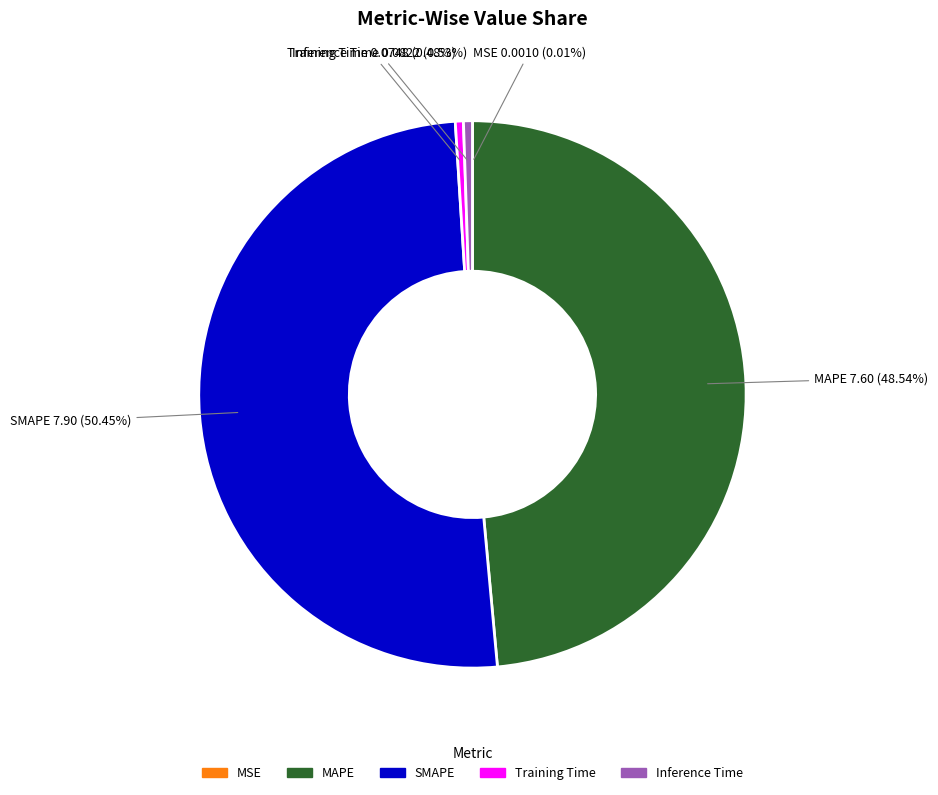

Between SMAPE and MAPE, which is larger?

SMAPE